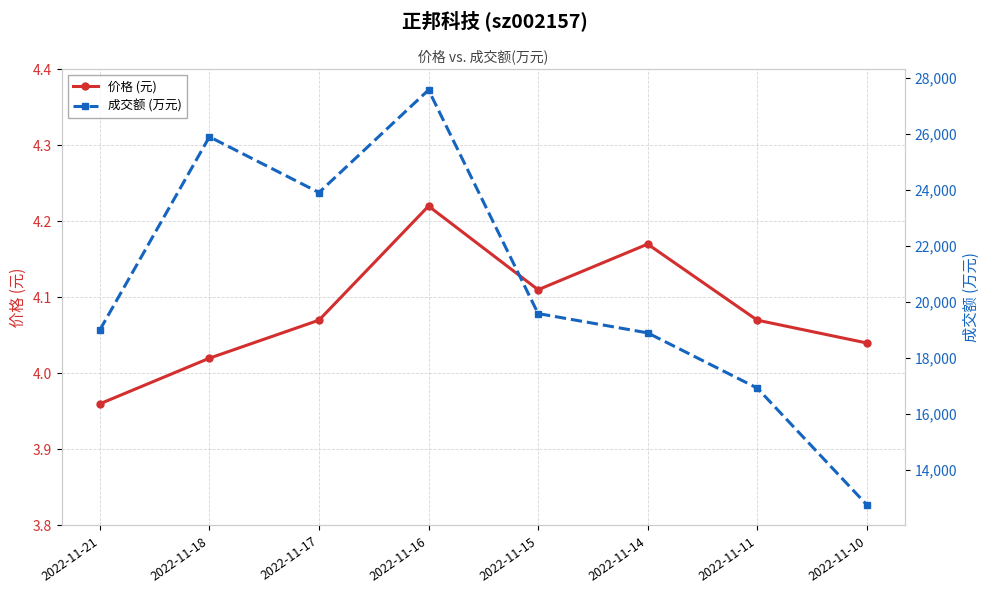

Rank the series by their maximum value, from highest to lowest.

成交额 (万元), 价格 (元)